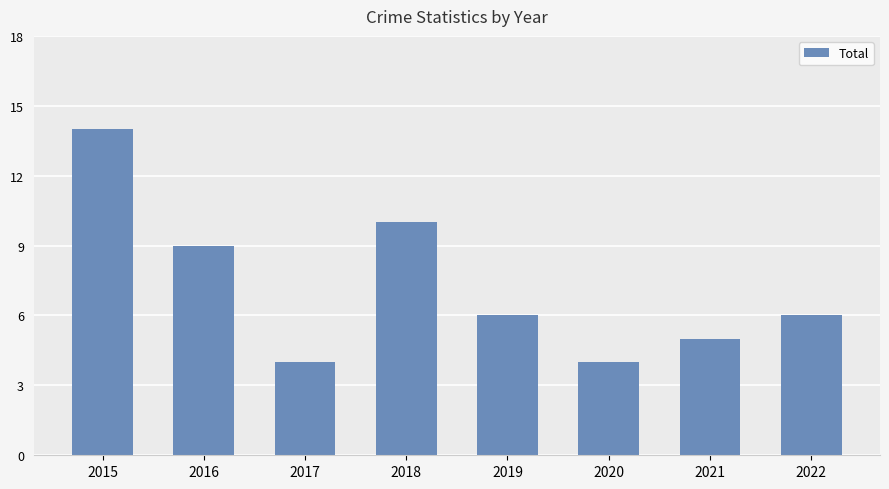

At which category does the chart reach its peak across all series?

2015